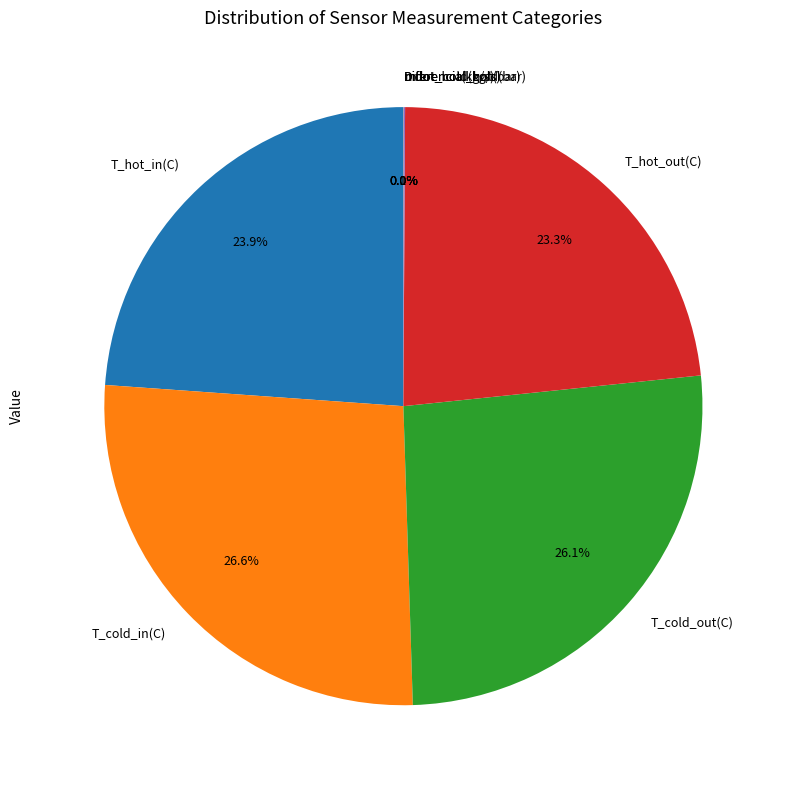

Is there any slice that represents more than half of the pie?

No